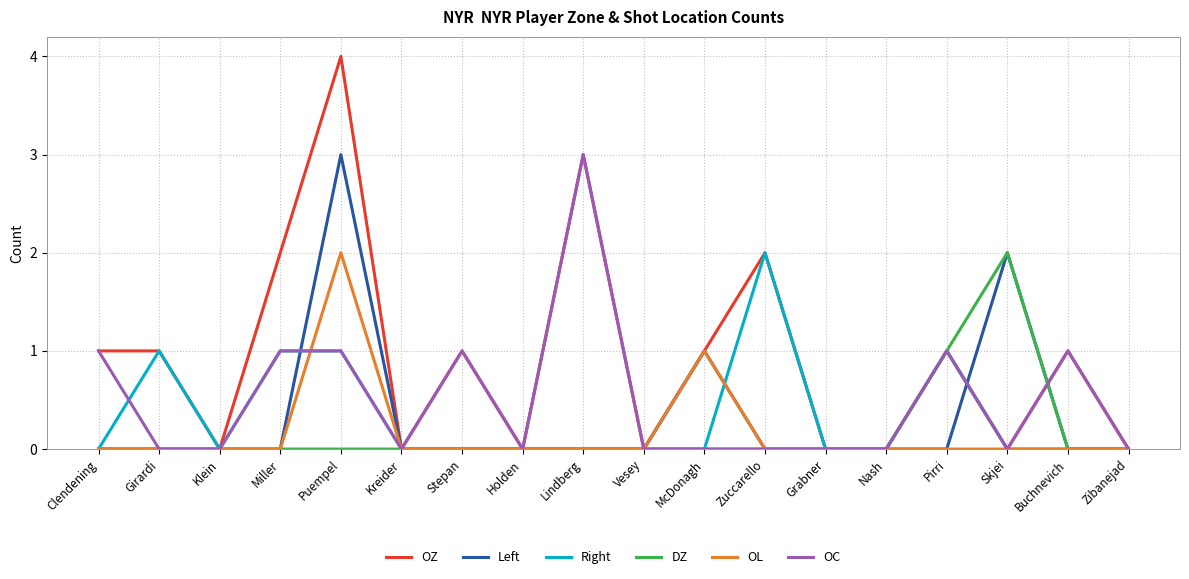

How many Left values are between 0 and 1?

16